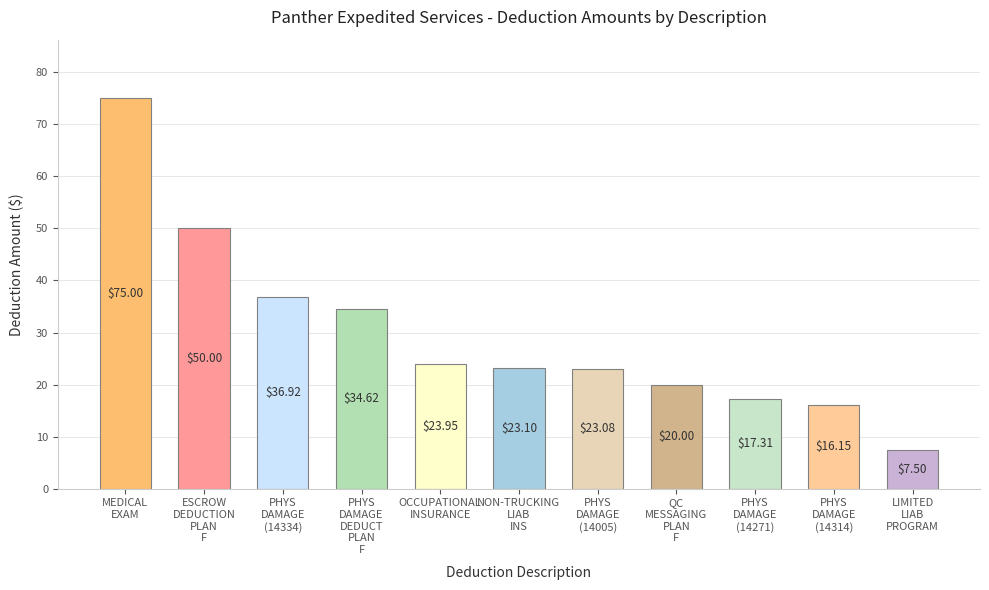

The chart shows a value of 50.0 at ESCROW
DEDUCTION
PLAN
F. True or false?

True